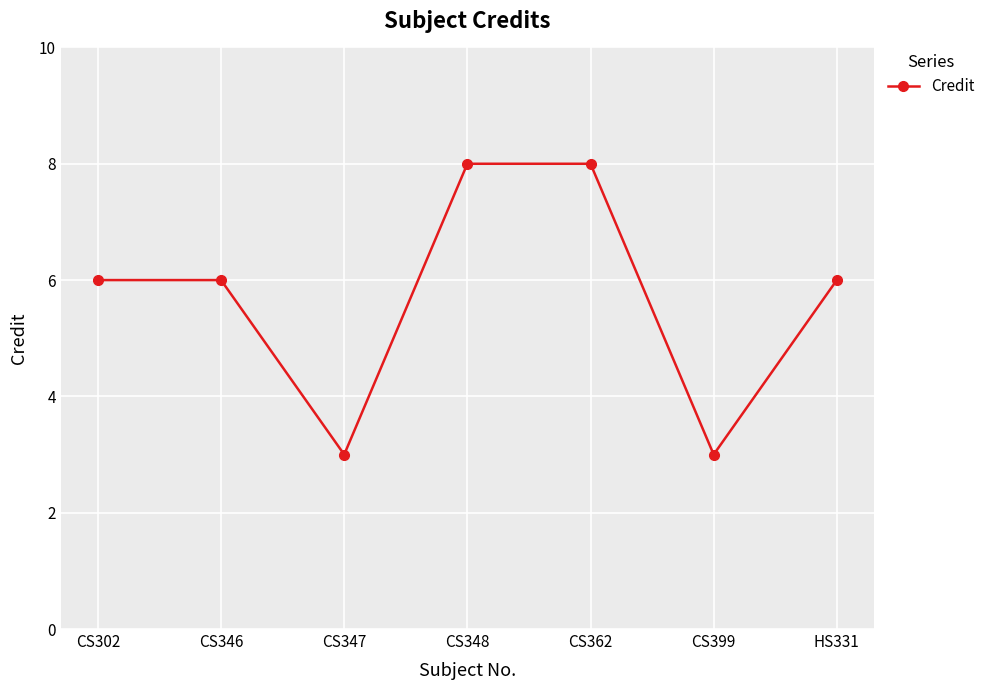

How many series are shown in this chart?

1